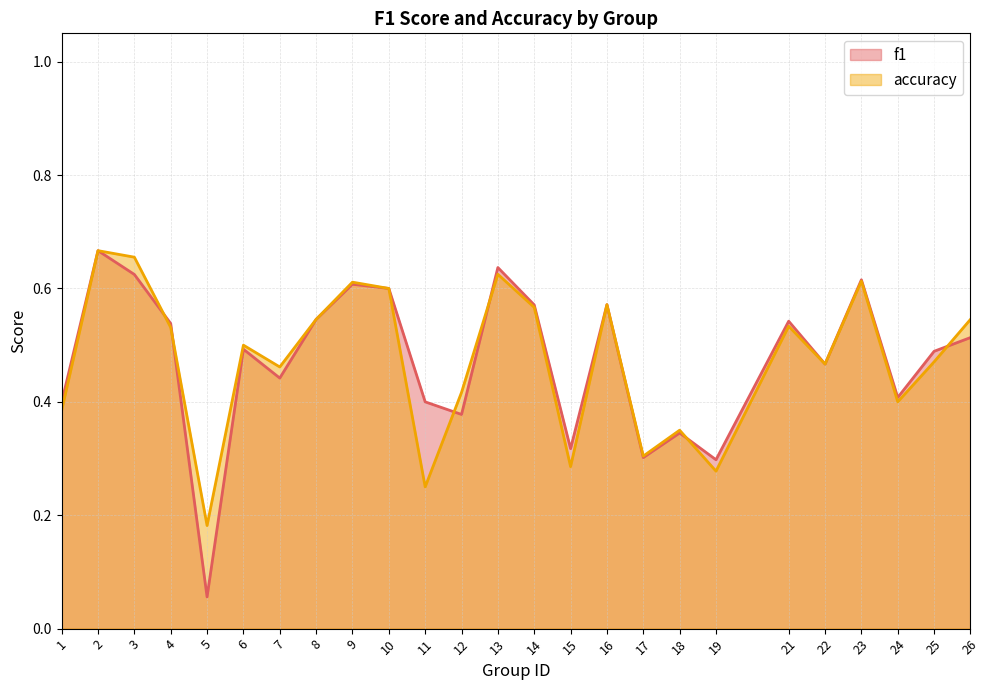

Reading right to left, extract all data points from this chart.

f1: 0.5	0.5	0.4	0.6	0.5	0.5	0.3	0.3	0.3	0.6	0.3	0.6	0.6	0.4	0.4	0.6	0.6	0.5	0.4	0.5	0.1	0.5	0.6	0.7	0.4
accuracy: 0.5	0.5	0.4	0.6	0.5	0.5	0.3	0.3	0.3	0.6	0.3	0.6	0.6	0.4	0.2	0.6	0.6	0.5	0.5	0.5	0.2	0.5	0.7	0.7	0.4